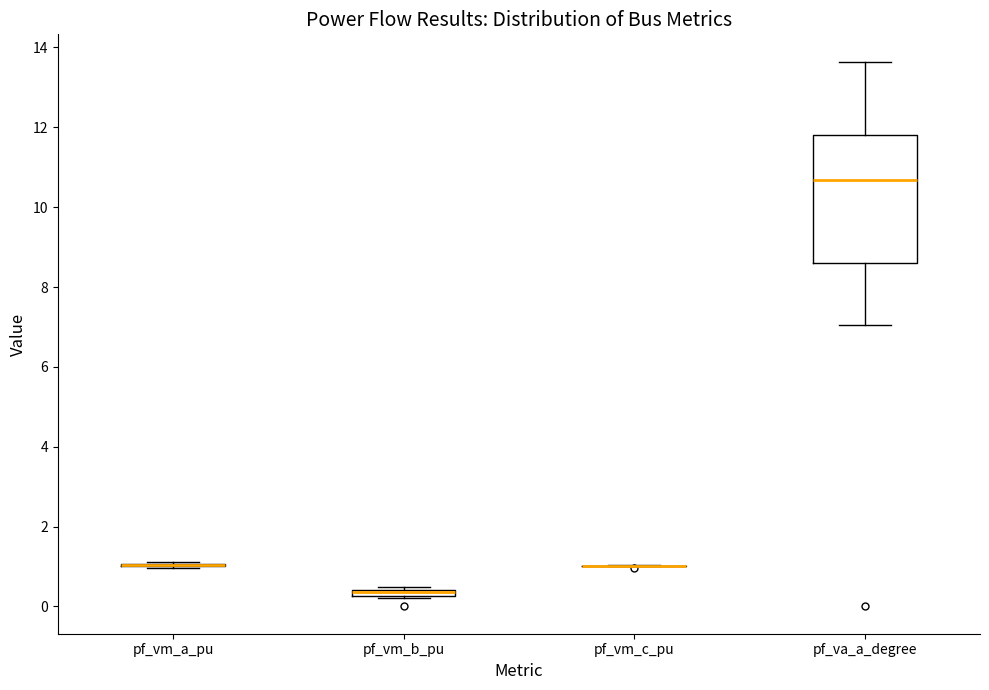

Which box is the tallest, from its lower edge to its upper edge?

pf_va_a_degree